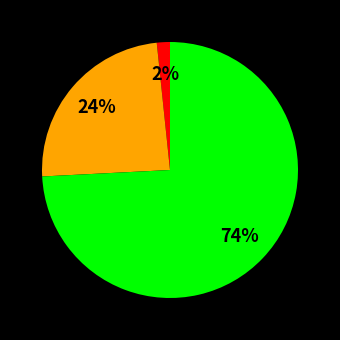

Is there a majority slice in this chart?

Yes